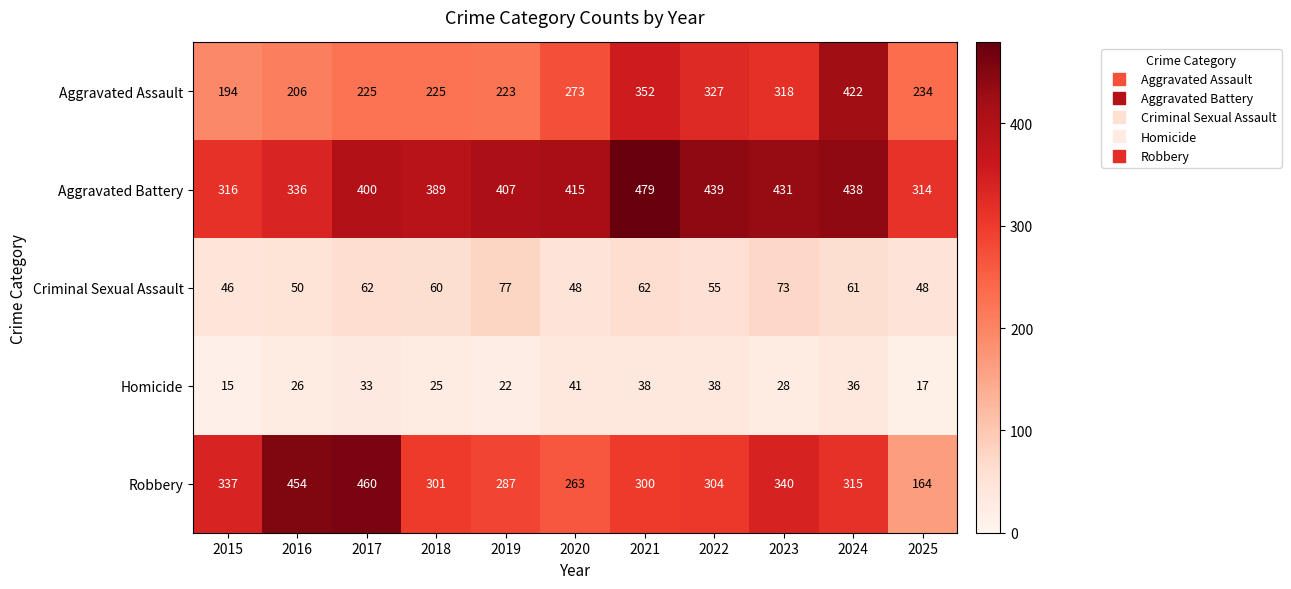

At which label is Aggravated Assault closest to 308?

2023